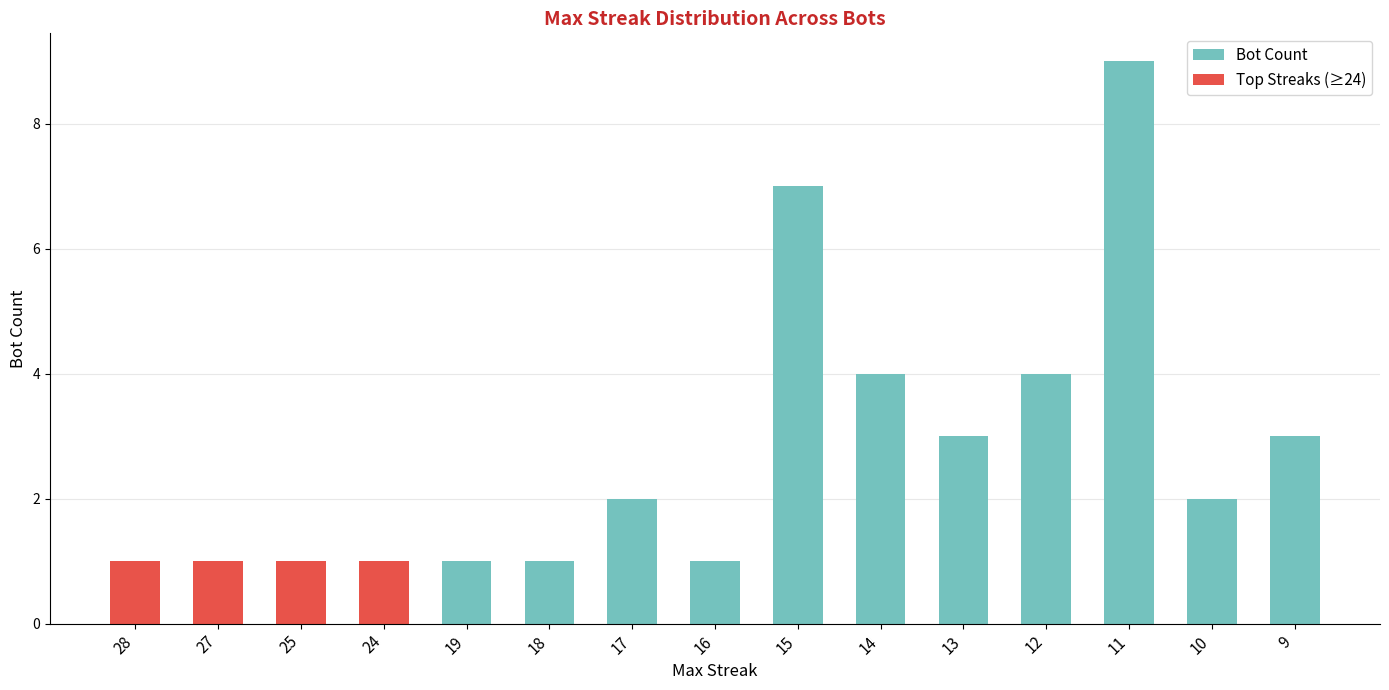

What is the sum of all Bot Count values?

41